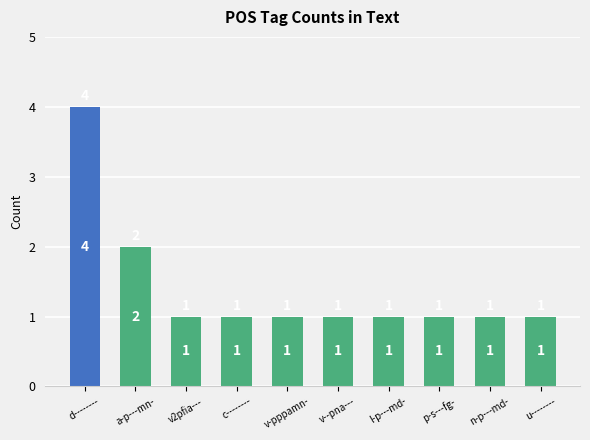

At which category does the chart reach its peak across all series?

d--------